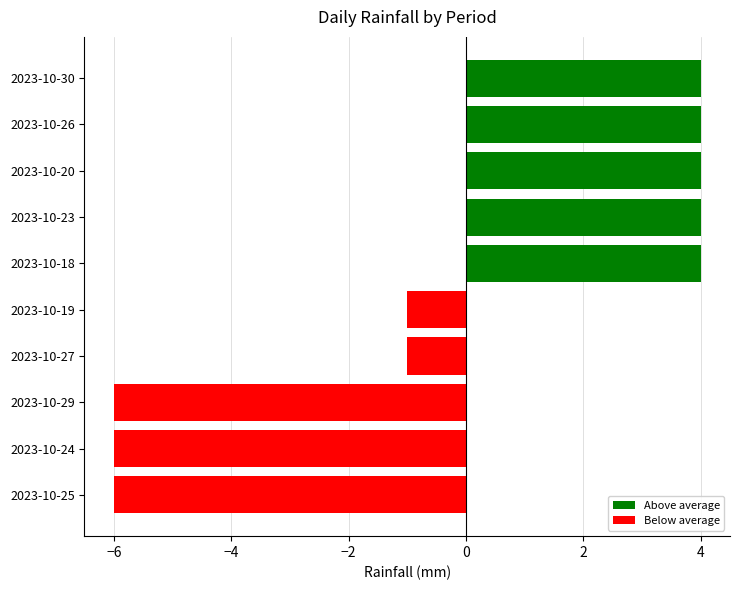

What is the minimum value shown in the chart?

-6